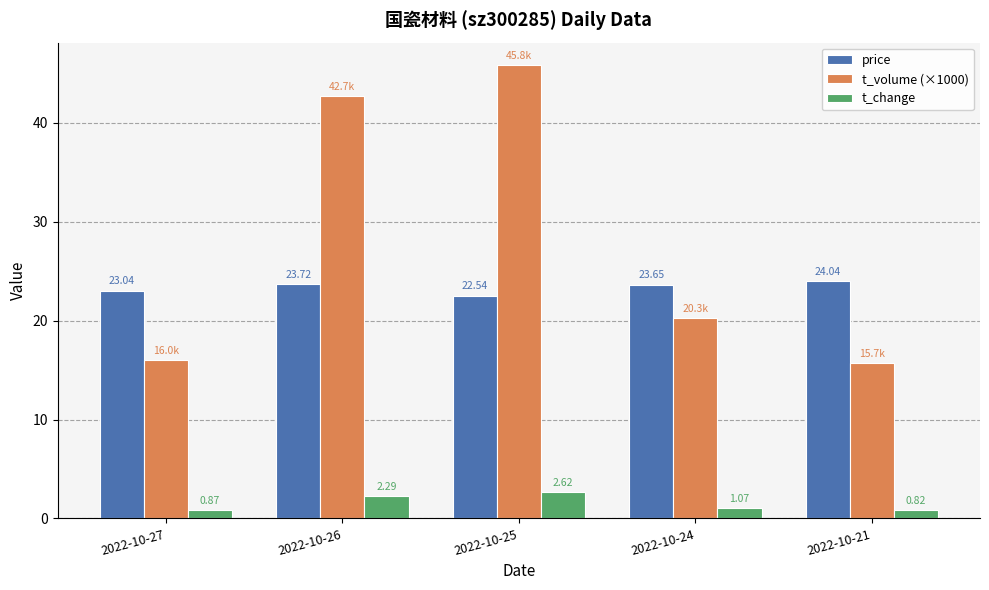

The value of price at 2022-10-24 is 23.6. True or false?

True